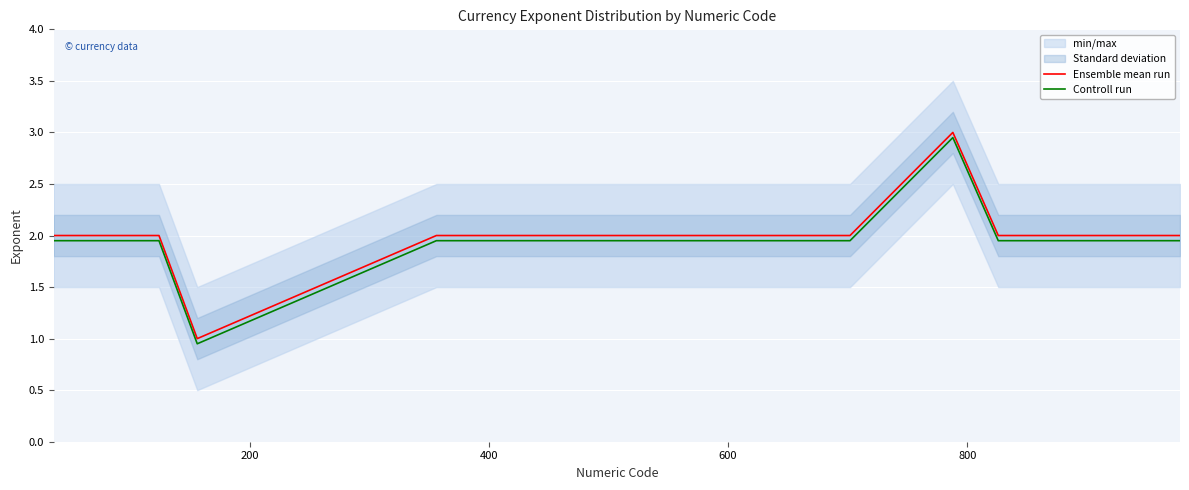

True or false: Ensemble mean run has a value of 3.1 at 0.

False